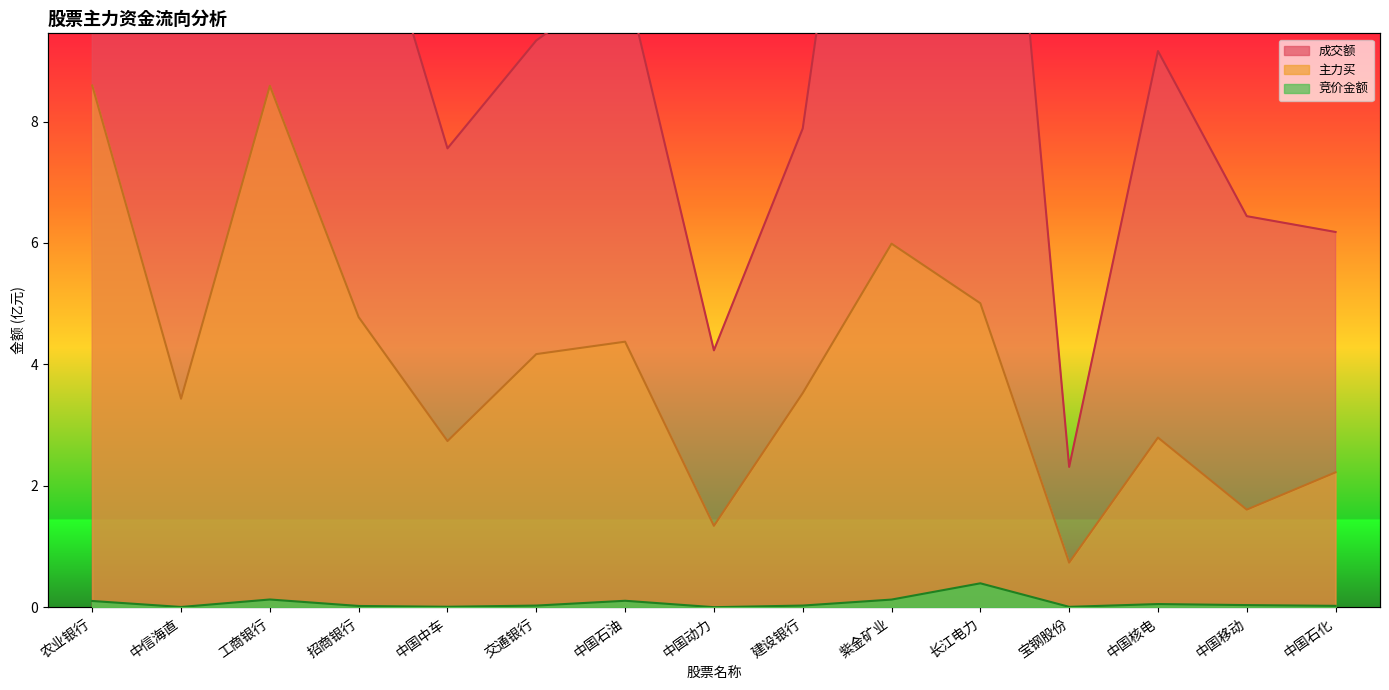

Which series has the largest total across all categories?

成交额